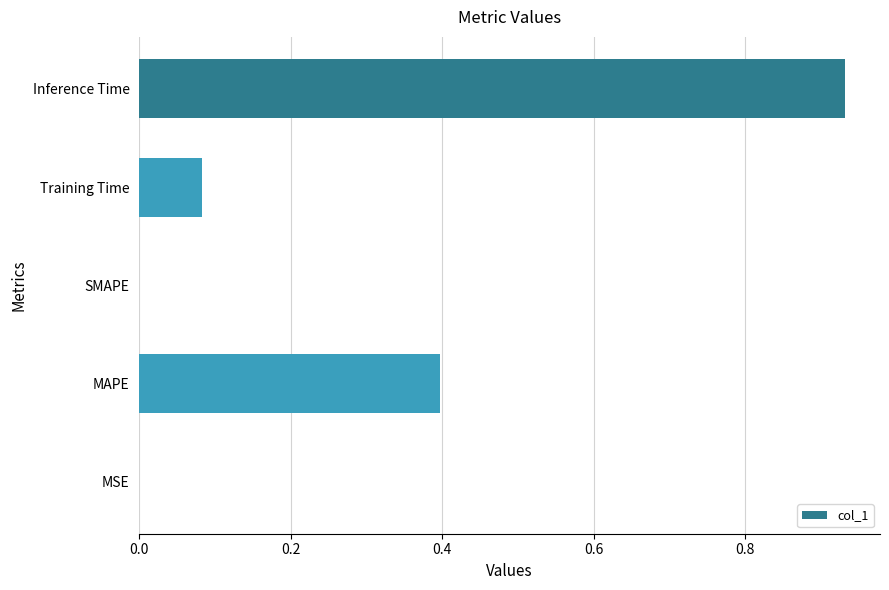

How many categories are shown in the chart?

5